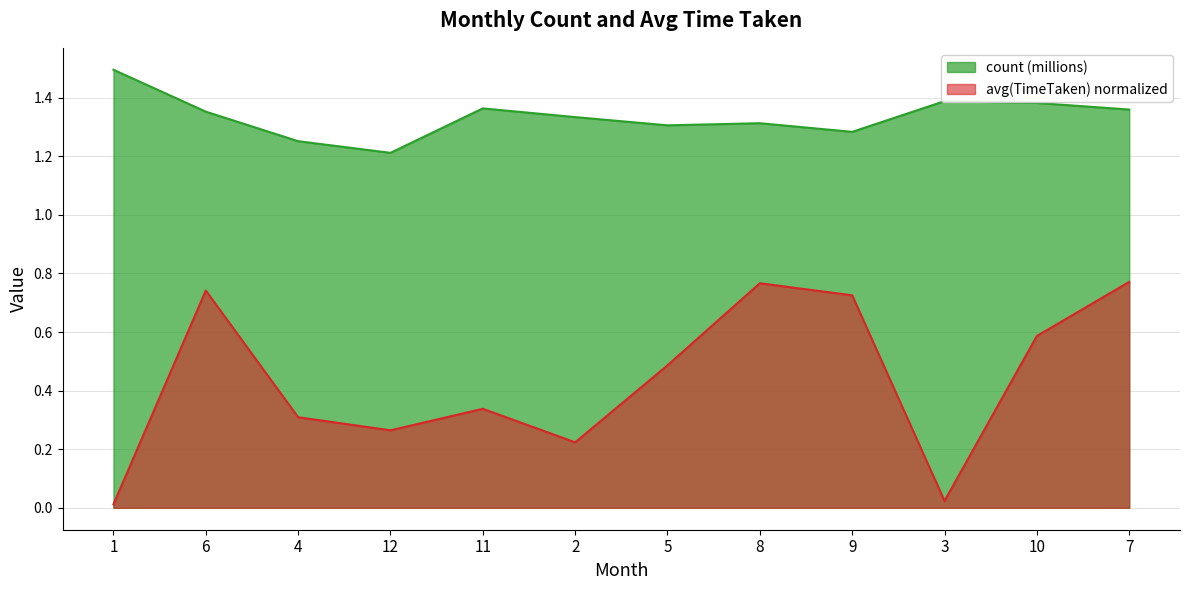

True or false: count has more than 1 interior local peaks.

True